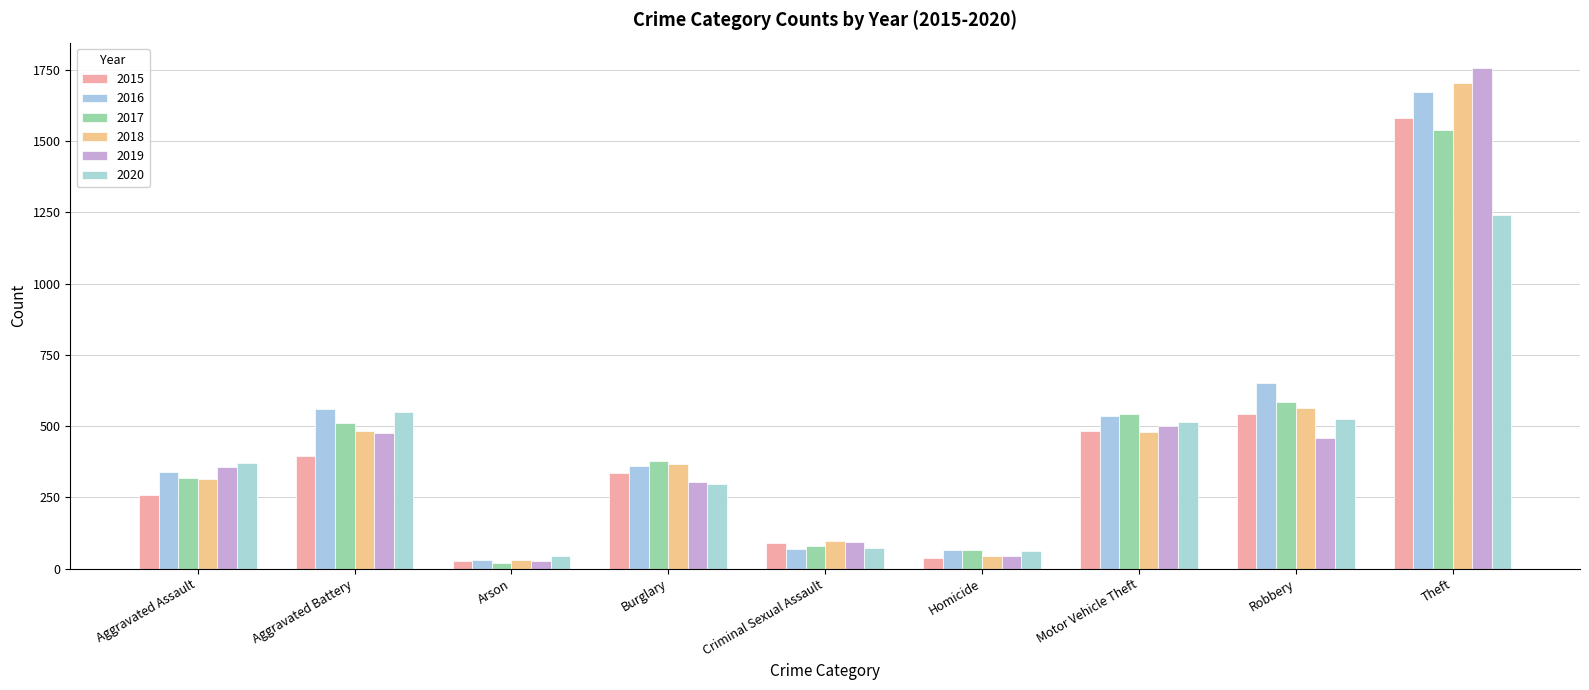

Is it true that 2015 equals 394 at Aggravated Battery?

True